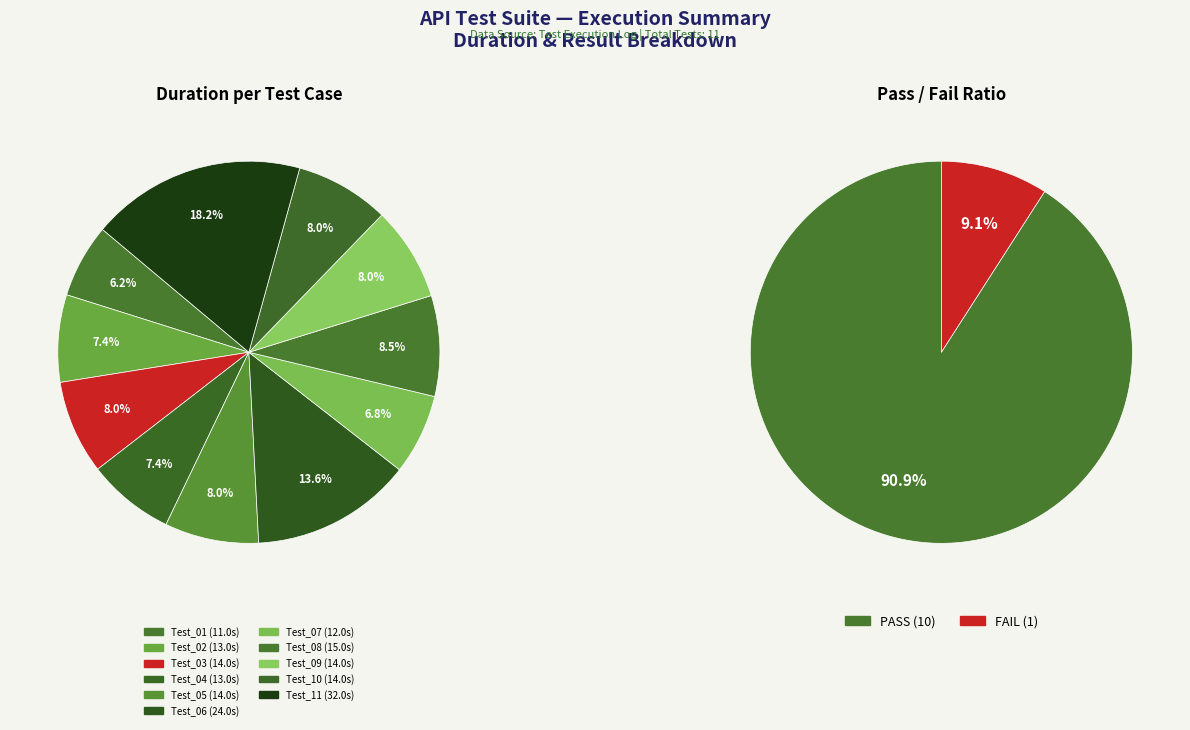

Rank the categories by value from highest to lowest.

Test_11, Test_06, Test_08, Test_03, Test_05, Test_09, Test_10, Test_02, Test_04, Test_07, Test_01